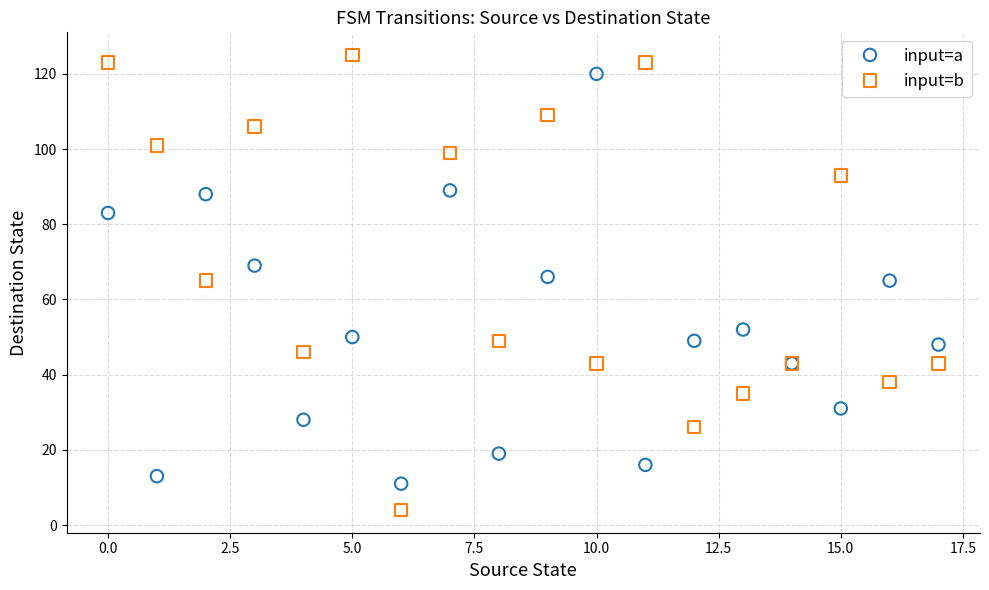

Which series contains the lowest Y value?

input=b